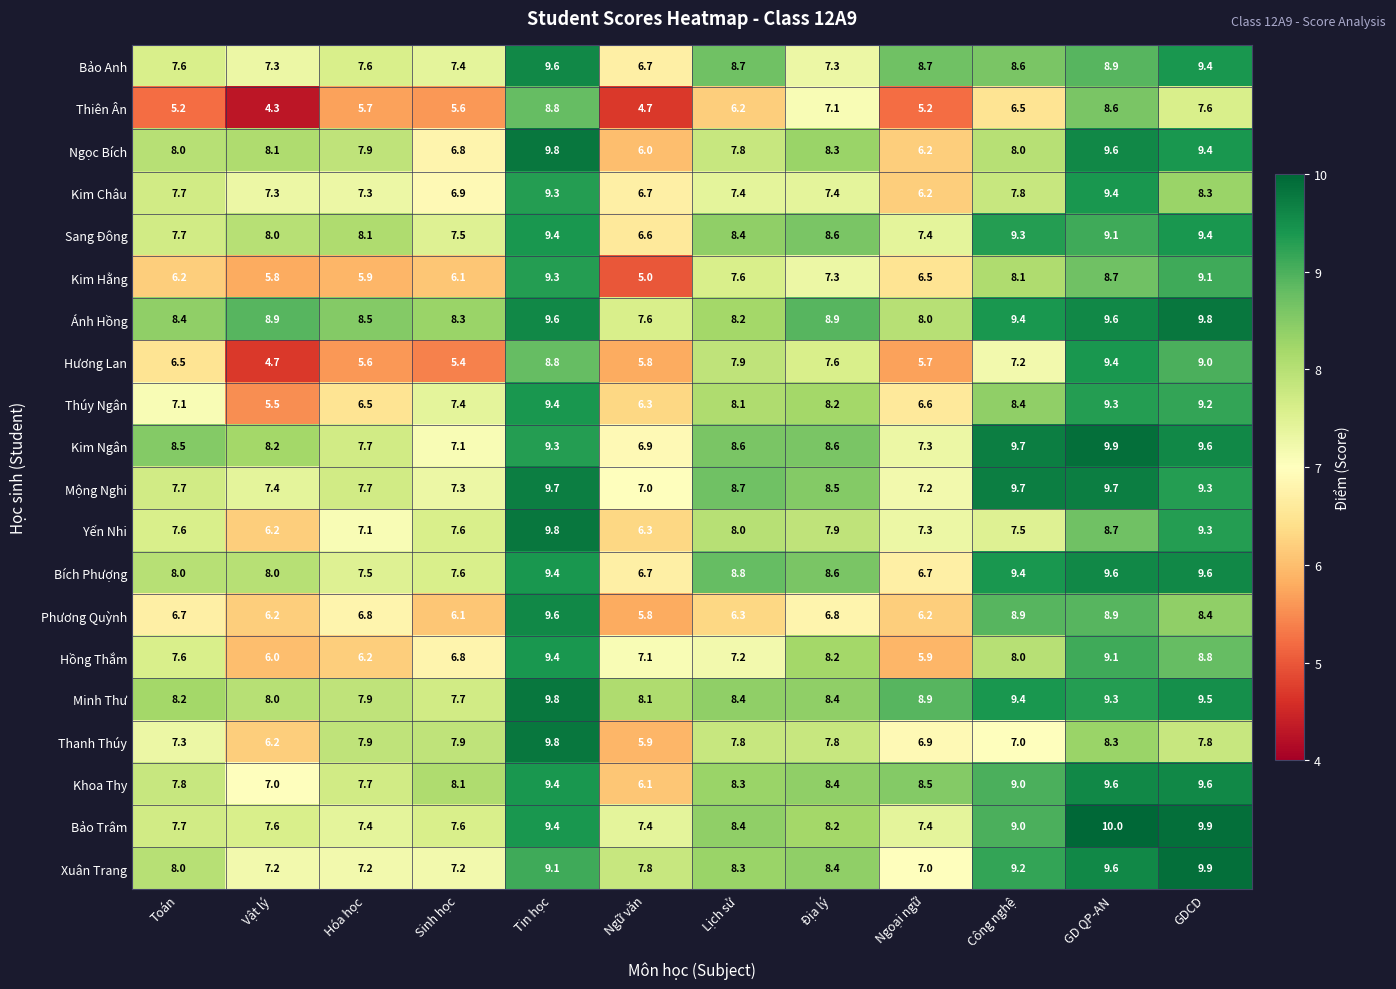

How many categories are shown in the chart?

12